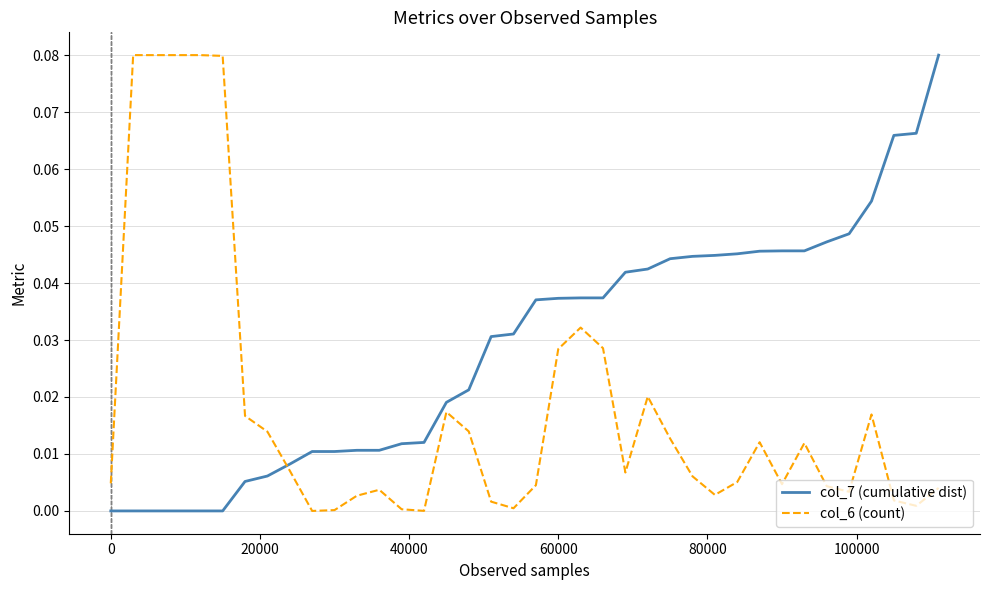

Is this an area chart (filled region under the line)?

No